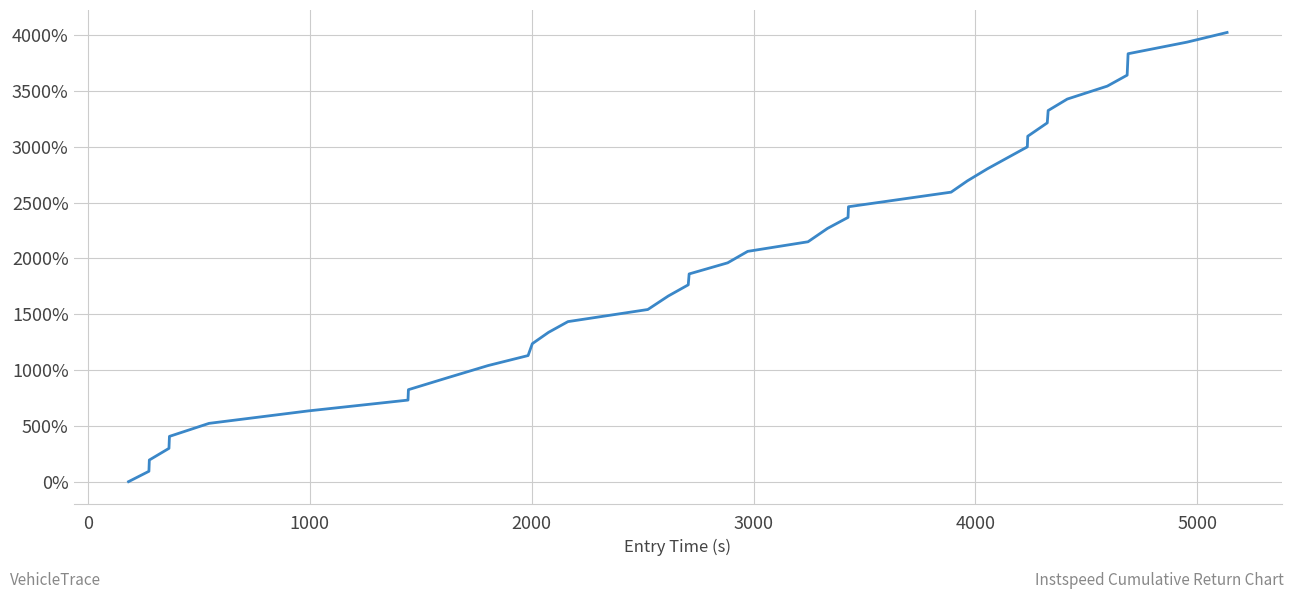

What is the difference between the maximum and minimum values?

4025.1